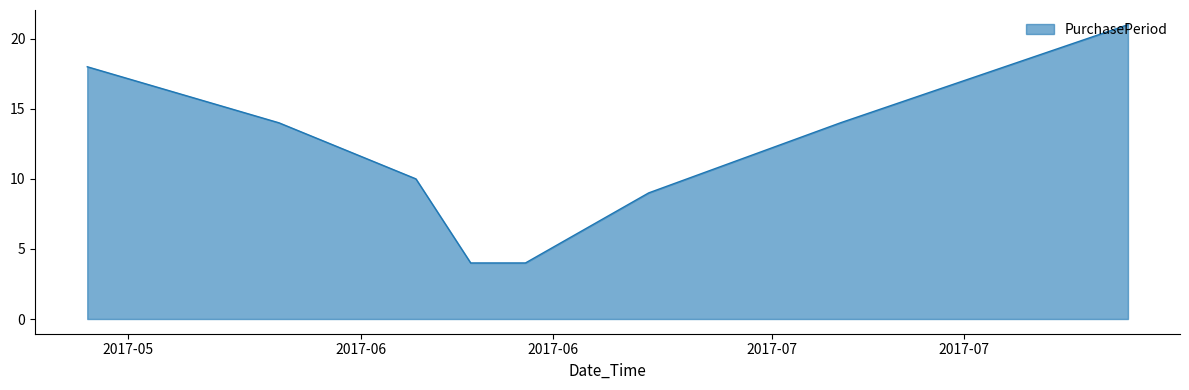

What is the difference between the maximum and minimum values?

17